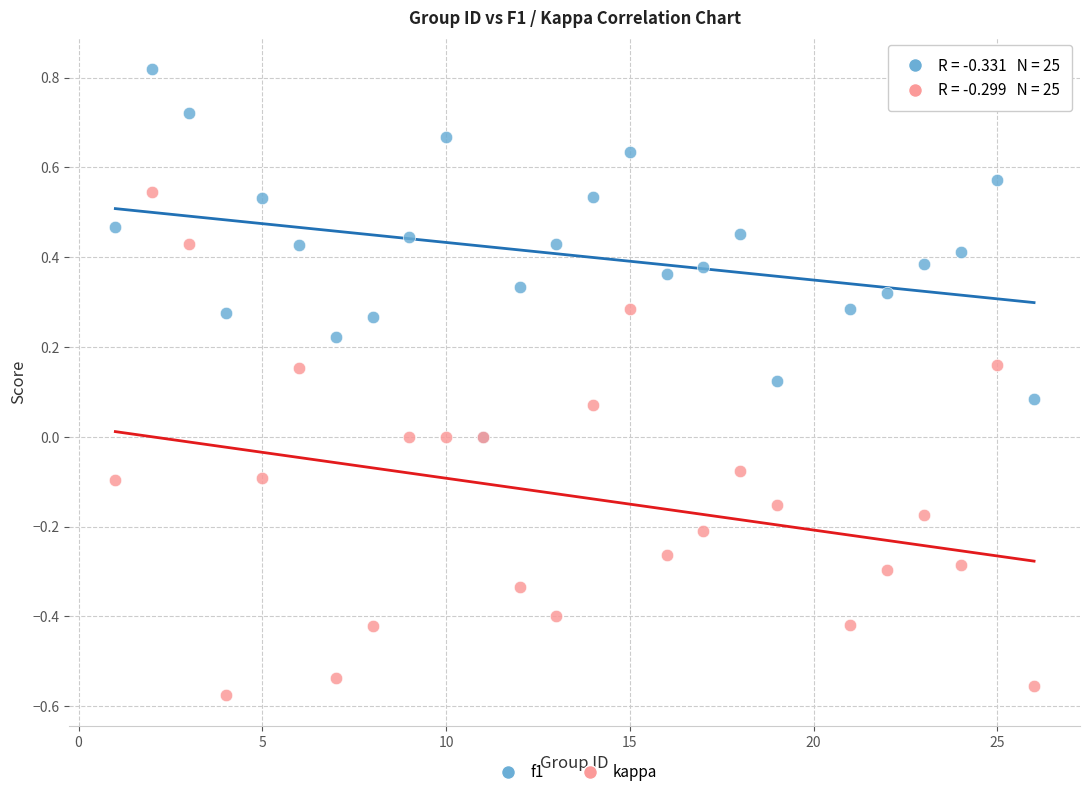

Which series has the largest Y range (max minus min)?

kappa